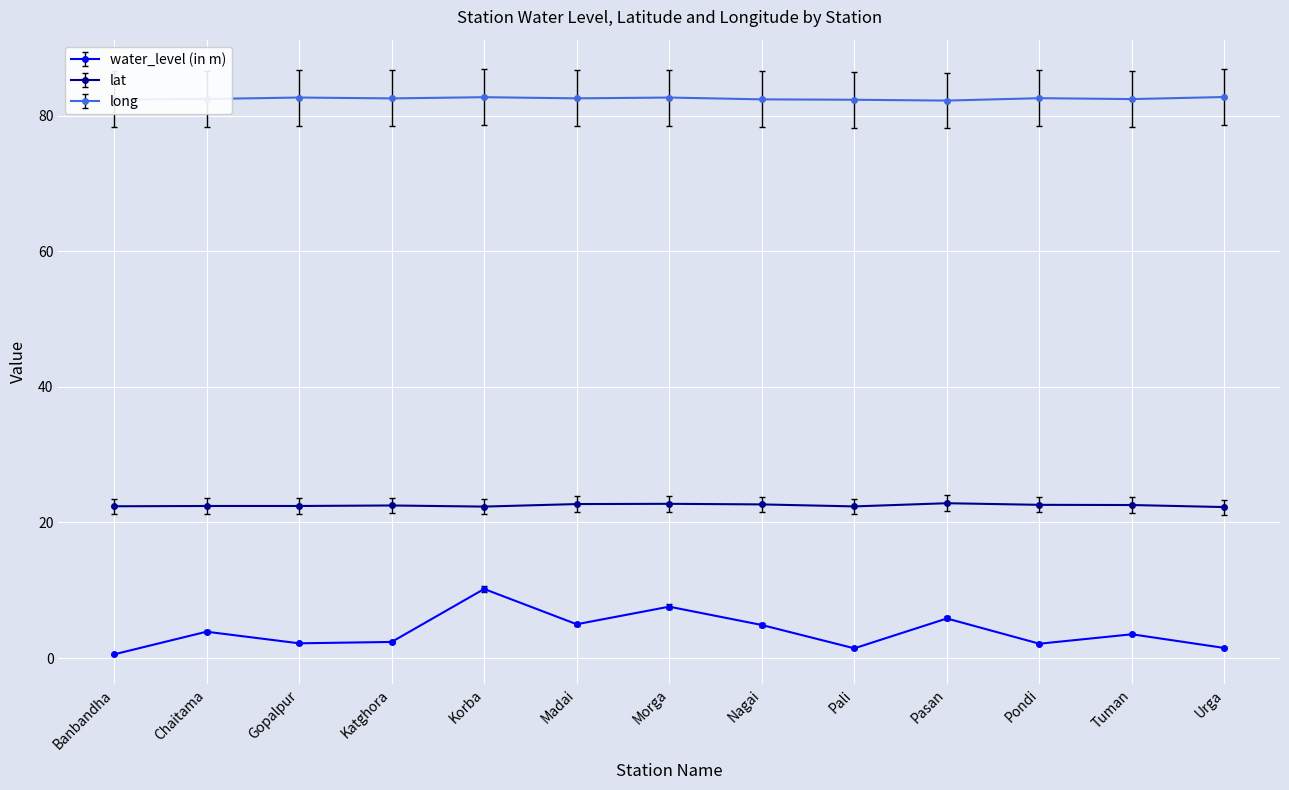

Is this an area chart (filled region under the line)?

No